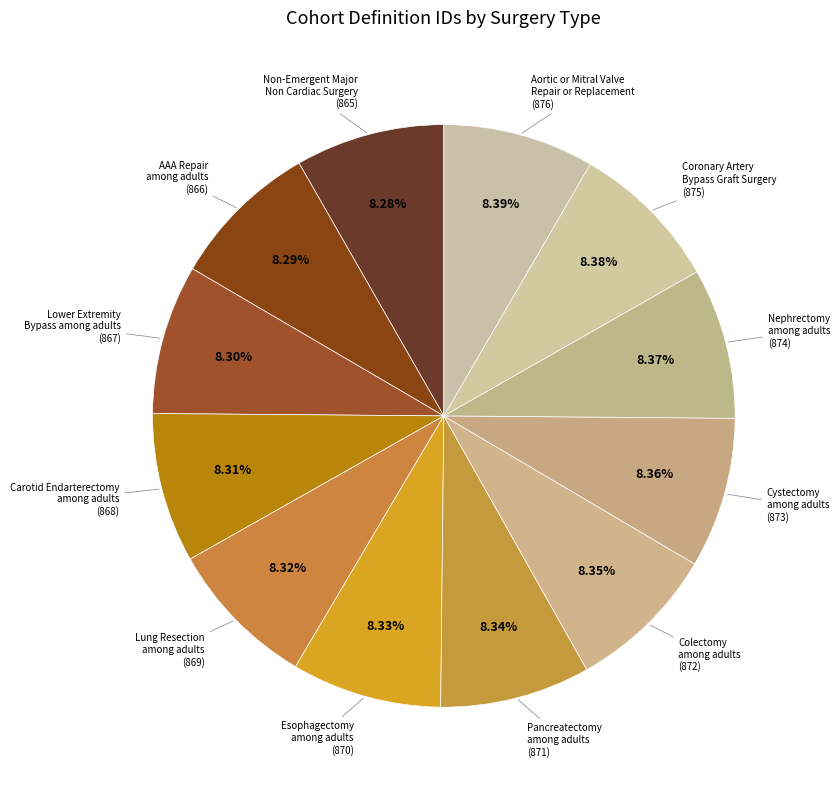

Count the number of slices in the pie.

12